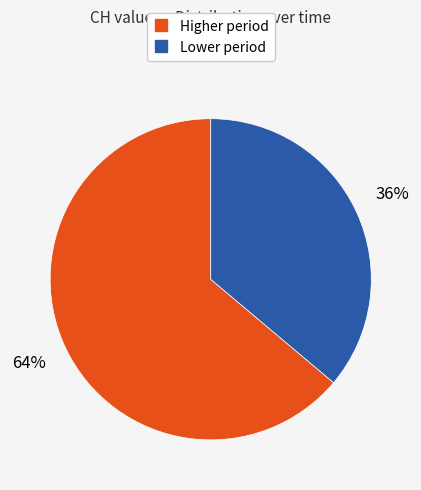

Is there a majority slice in this chart?

Yes